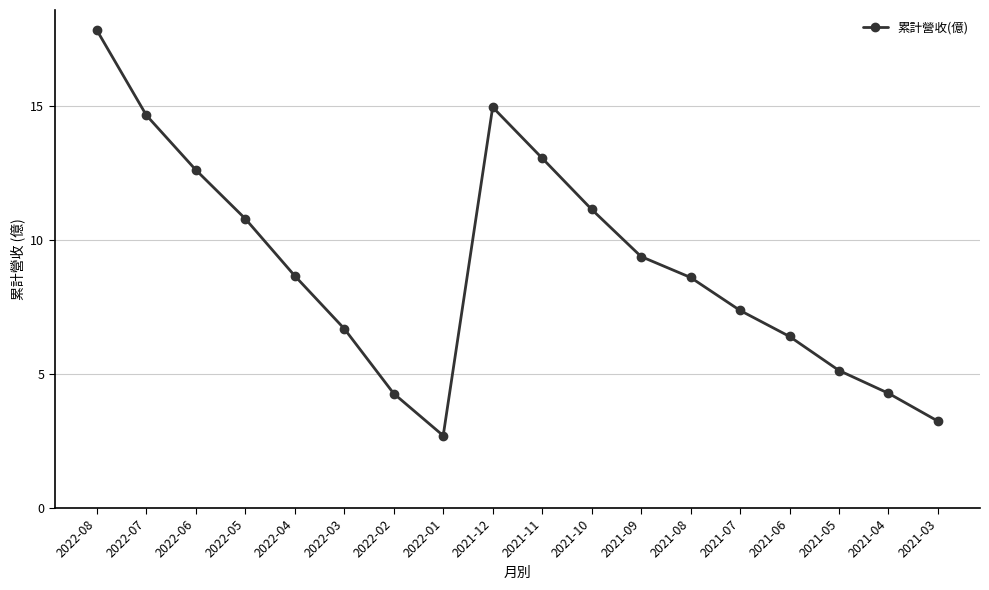

Is this an area chart (filled region under the line)?

No